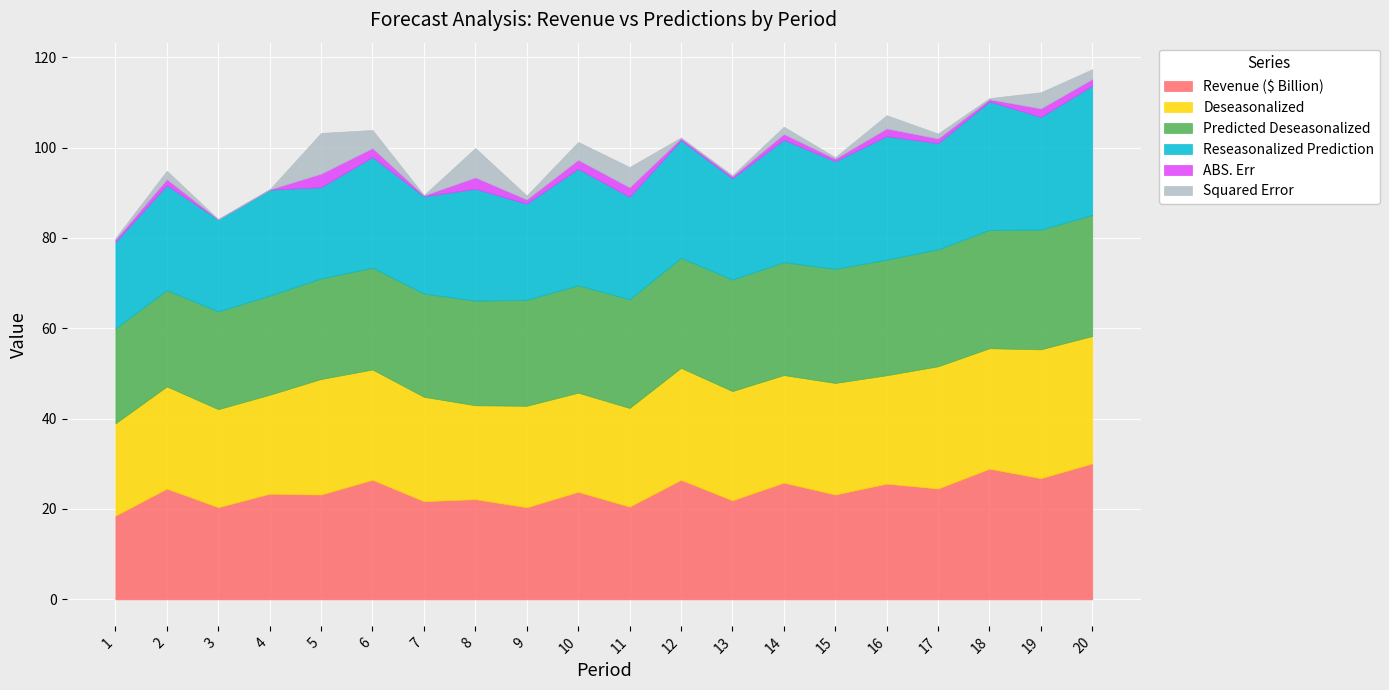

Is the value of Predicted Deseasonalized at 9 greater than the value of Squared Error at 15?

Yes